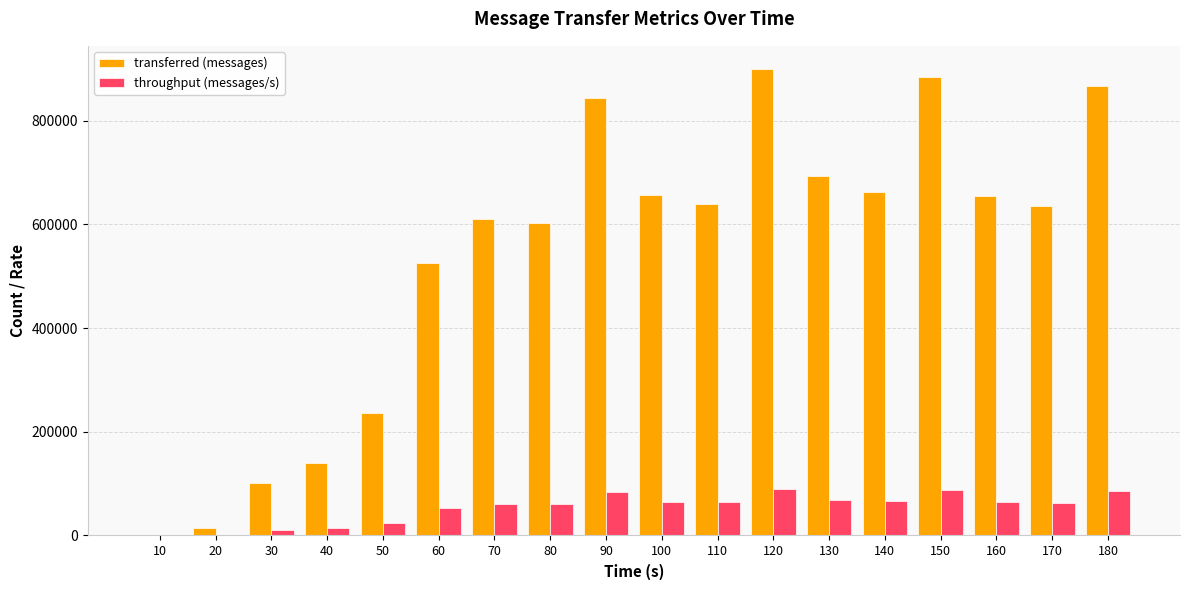

Which series changed the most between 50 and 150?

transferred (messages)